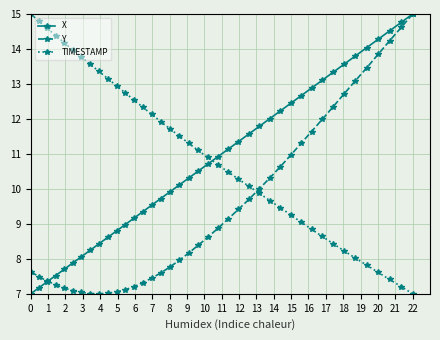

Which series has the widest spread of values?

X